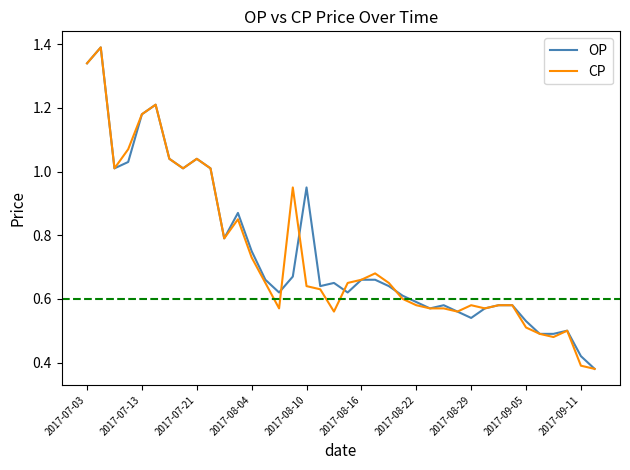

What is the maximum value for CP?

1.4